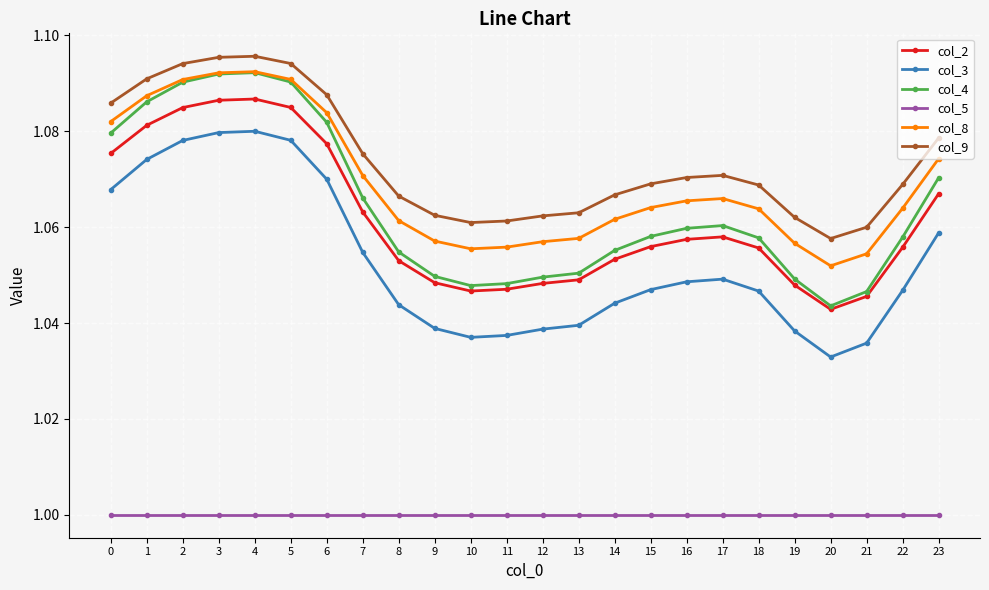

Which category has the lowest value in the col_4 series?

20